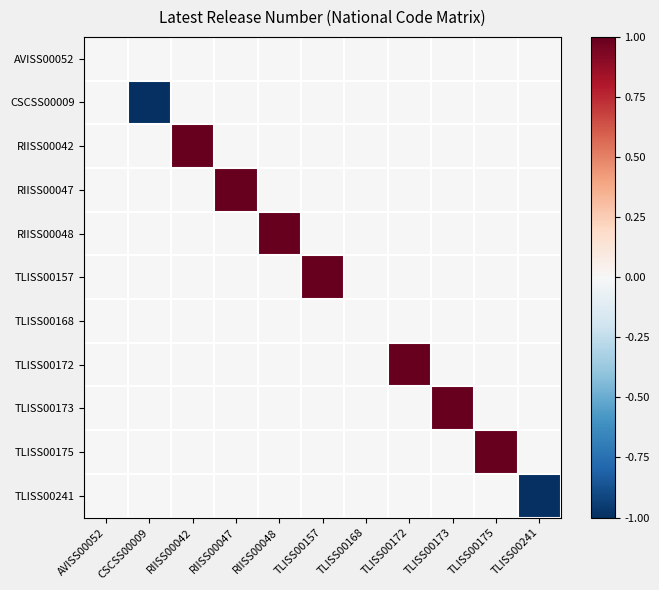

Reading right to left, what are all the values shown in this chart?

AVISS00052: TLISS00241=0	TLISS00175=0	TLISS00173=0	TLISS00172=0	TLISS00168=0	TLISS00157=0	RIISS00048=0	RIISS00047=0	RIISS00042=0	CSCSS00009=0	AVISS00052=0
CSCSS00009: TLISS00241=0	TLISS00175=0	TLISS00173=0	TLISS00172=0	TLISS00168=0	TLISS00157=0	RIISS00048=0	RIISS00047=0	RIISS00042=0	CSCSS00009=-1	AVISS00052=0
RIISS00042: TLISS00241=0	TLISS00175=0	TLISS00173=0	TLISS00172=0	TLISS00168=0	TLISS00157=0	RIISS00048=0	RIISS00047=0	RIISS00042=1	CSCSS00009=0	AVISS00052=0
RIISS00047: TLISS00241=0	TLISS00175=0	TLISS00173=0	TLISS00172=0	TLISS00168=0	TLISS00157=0	RIISS00048=0	RIISS00047=1	RIISS00042=0	CSCSS00009=0	AVISS00052=0
RIISS00048: TLISS00241=0	TLISS00175=0	TLISS00173=0	TLISS00172=0	TLISS00168=0	TLISS00157=0	RIISS00048=1	RIISS00047=0	RIISS00042=0	CSCSS00009=0	AVISS00052=0
TLISS00157: TLISS00241=0	TLISS00175=0	TLISS00173=0	TLISS00172=0	TLISS00168=0	TLISS00157=1	RIISS00048=0	RIISS00047=0	RIISS00042=0	CSCSS00009=0	AVISS00052=0
TLISS00168: TLISS00241=0	TLISS00175=0	TLISS00173=0	TLISS00172=0	TLISS00168=0	TLISS00157=0	RIISS00048=0	RIISS00047=0	RIISS00042=0	CSCSS00009=0	AVISS00052=0
TLISS00172: TLISS00241=0	TLISS00175=0	TLISS00173=0	TLISS00172=1	TLISS00168=0	TLISS00157=0	RIISS00048=0	RIISS00047=0	RIISS00042=0	CSCSS00009=0	AVISS00052=0
TLISS00173: TLISS00241=0	TLISS00175=0	TLISS00173=1	TLISS00172=0	TLISS00168=0	TLISS00157=0	RIISS00048=0	RIISS00047=0	RIISS00042=0	CSCSS00009=0	AVISS00052=0
TLISS00175: TLISS00241=0	TLISS00175=1	TLISS00173=0	TLISS00172=0	TLISS00168=0	TLISS00157=0	RIISS00048=0	RIISS00047=0	RIISS00042=0	CSCSS00009=0	AVISS00052=0
TLISS00241: TLISS00241=-1	TLISS00175=0	TLISS00173=0	TLISS00172=0	TLISS00168=0	TLISS00157=0	RIISS00048=0	RIISS00047=0	RIISS00042=0	CSCSS00009=0	AVISS00052=0